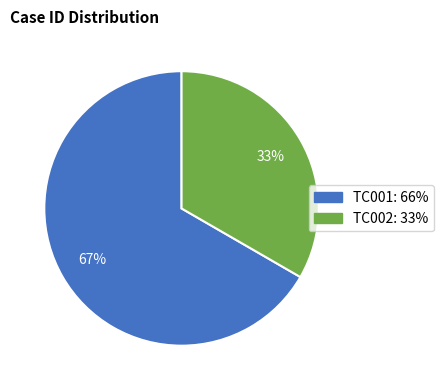

Which has a higher value, TC001 or TC002?

TC001